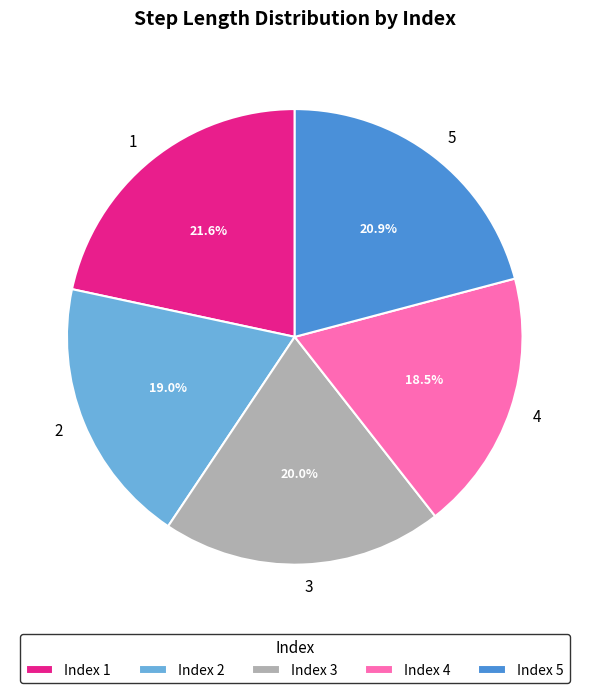

Which slice is the largest?

Index 1